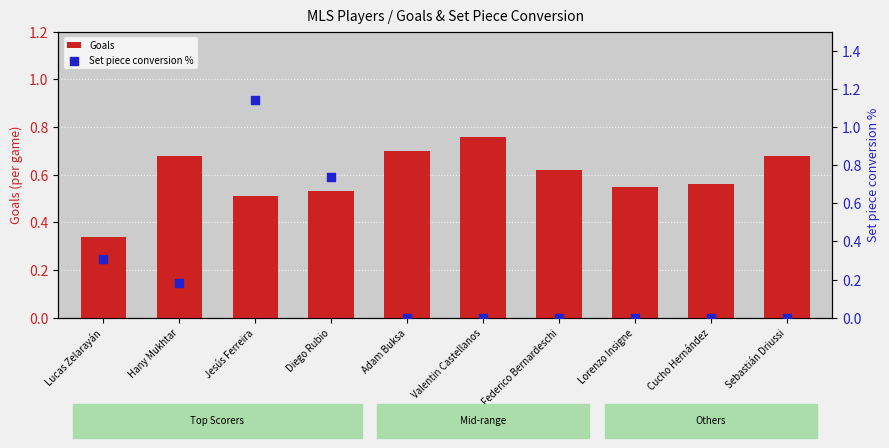

Which series has the largest total across all categories?

Goals